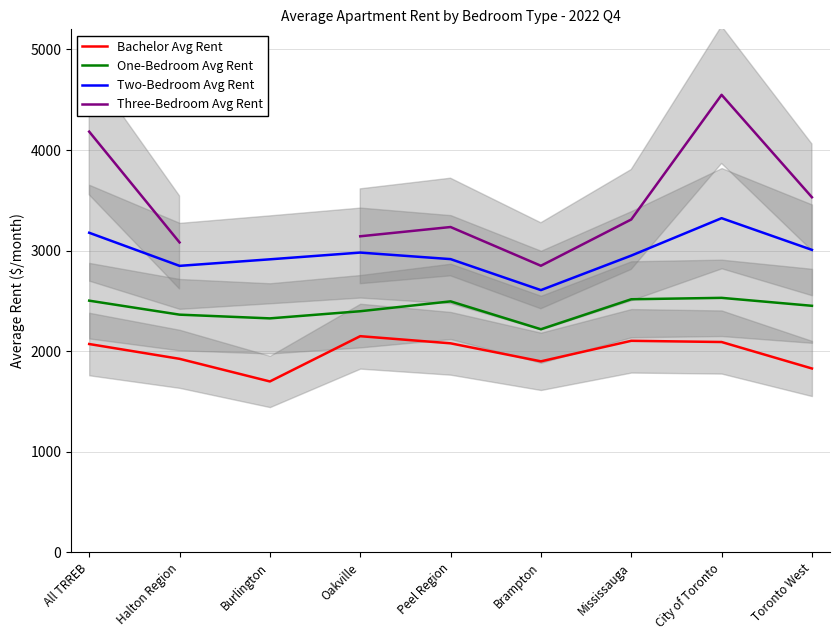

How many distinct data groups are displayed?

4